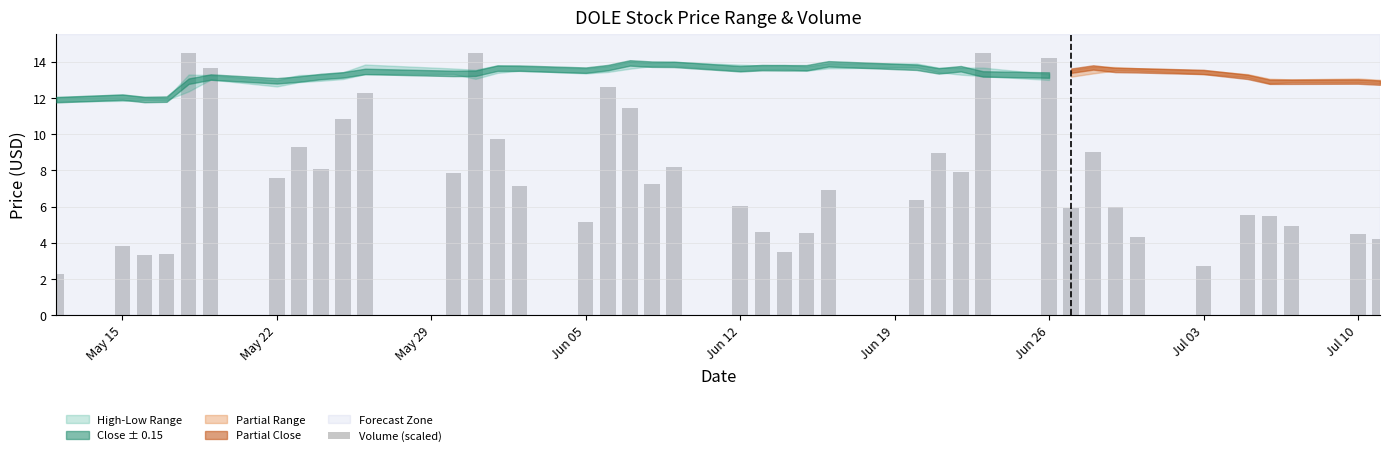

What is the smallest value displayed?

2.3